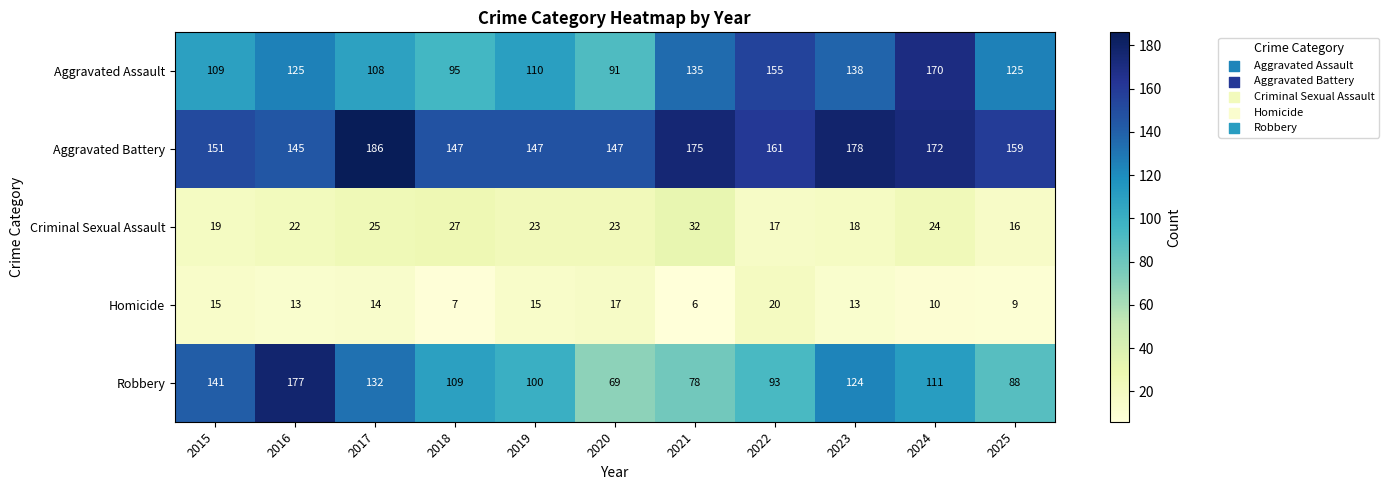

At how many categories does at least one series exceed 95?

11